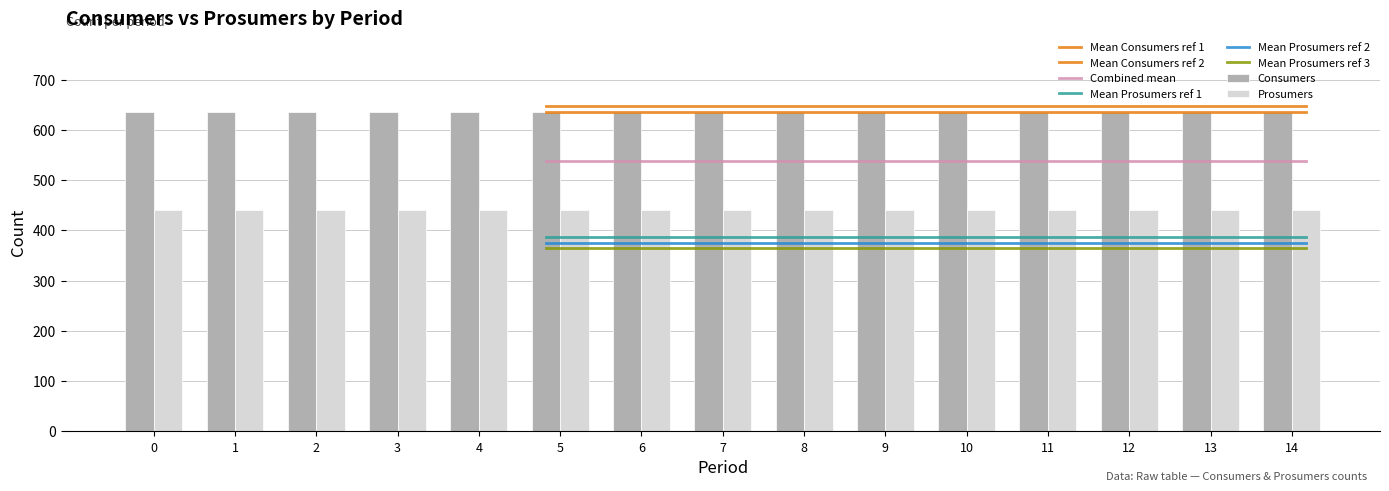

What is the average value of the Consumers series?

635